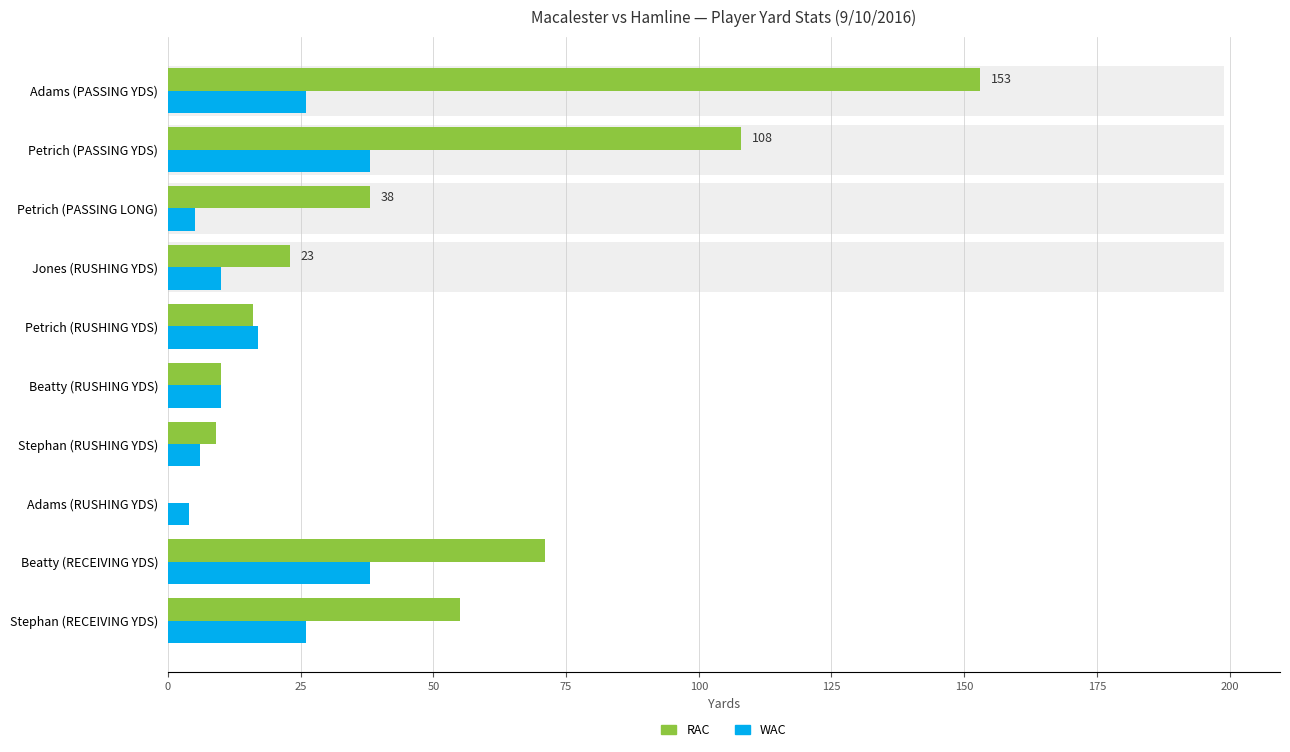

Is the value of WAC at Jones (RUSHING YDS) greater than the value of RAC at Petrich (PASSING LONG)?

No